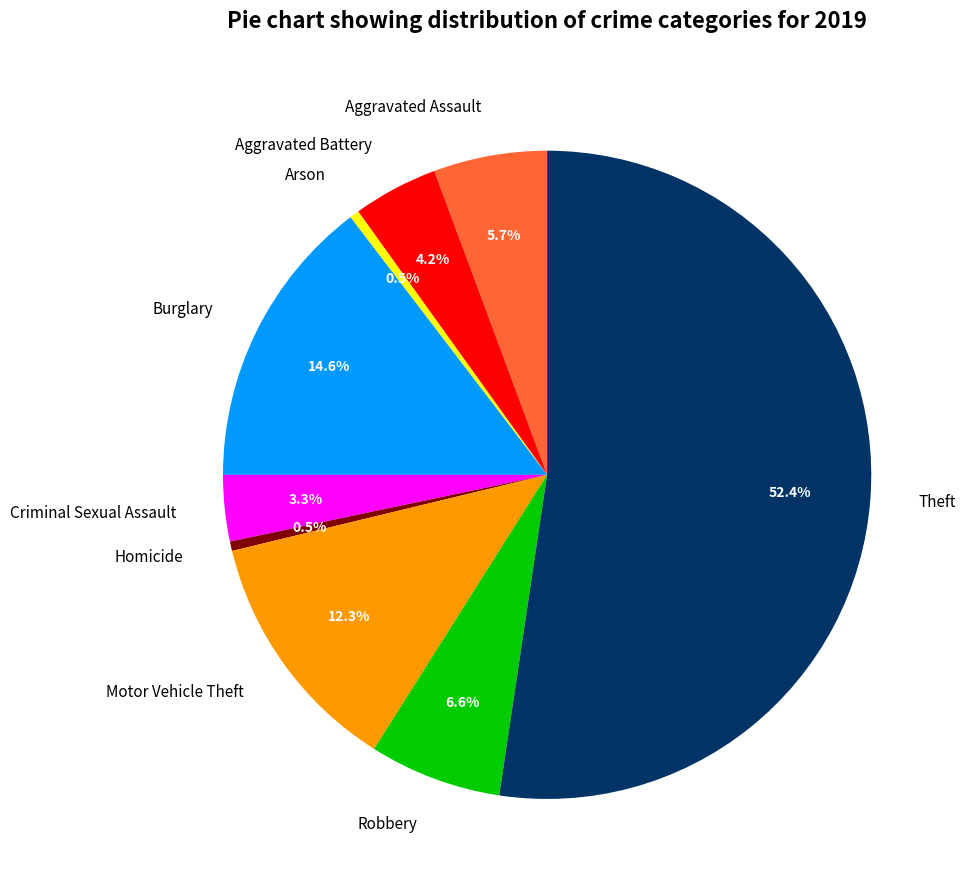

What percentage is the Motor Vehicle Theft slice, to the nearest percent?

12%